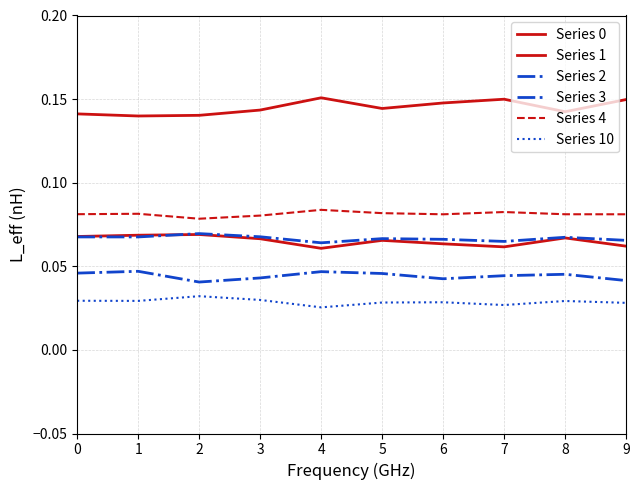

Which series has the largest total across all categories?

Series 0